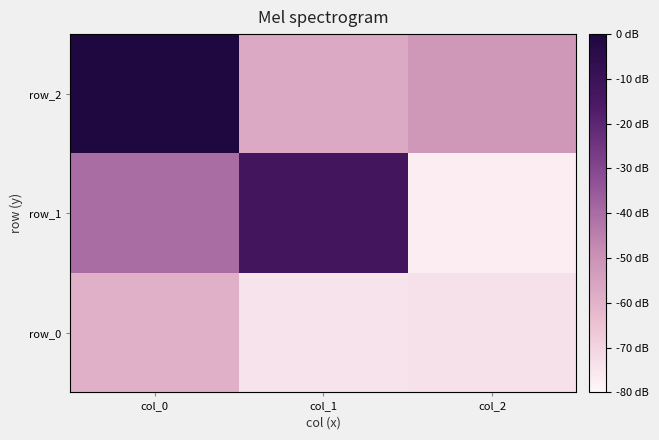

At which label does row_1 first exceed 0?

col_0